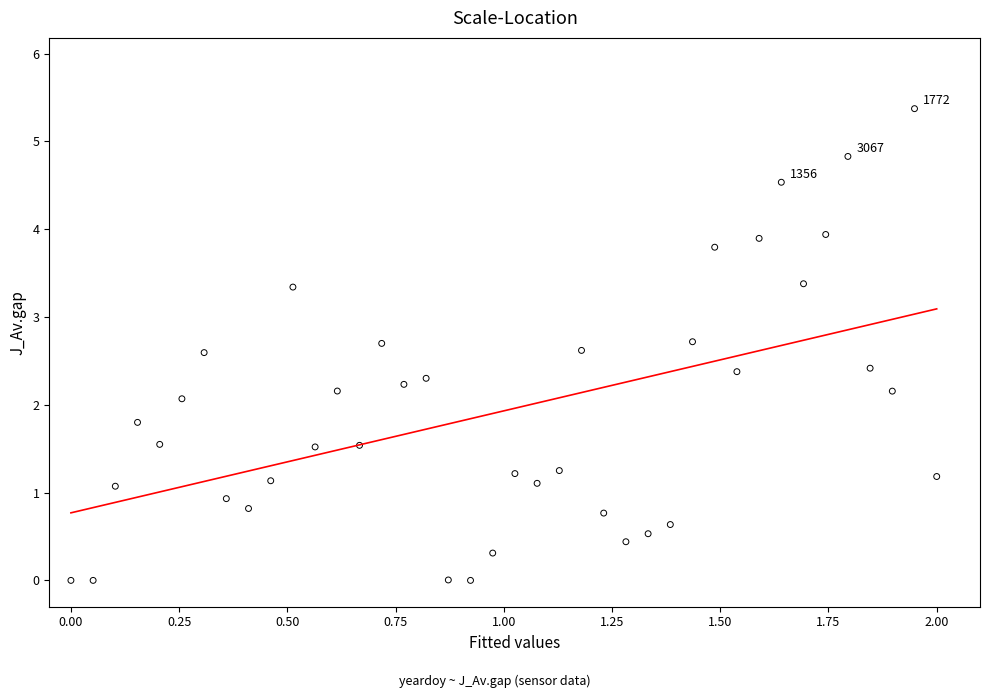

What Y value in the scatter plot is closest to 2?

2.1